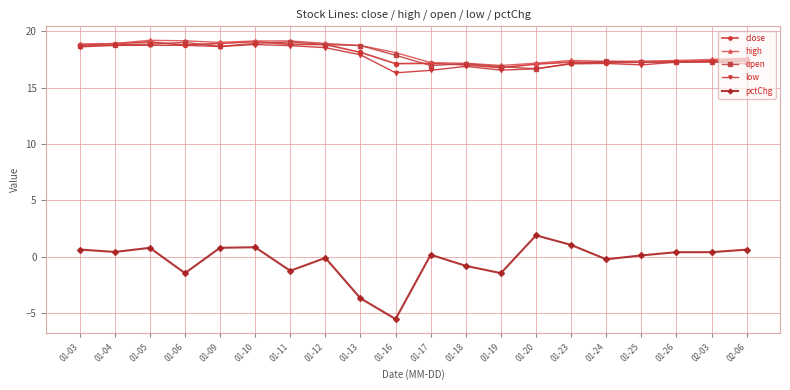

What are all the series names shown in the legend?

close, high, open, low, pctChg